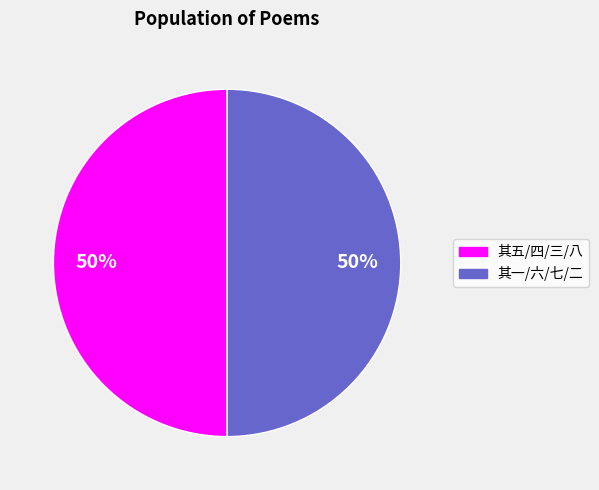

How many segments does this pie chart have?

2